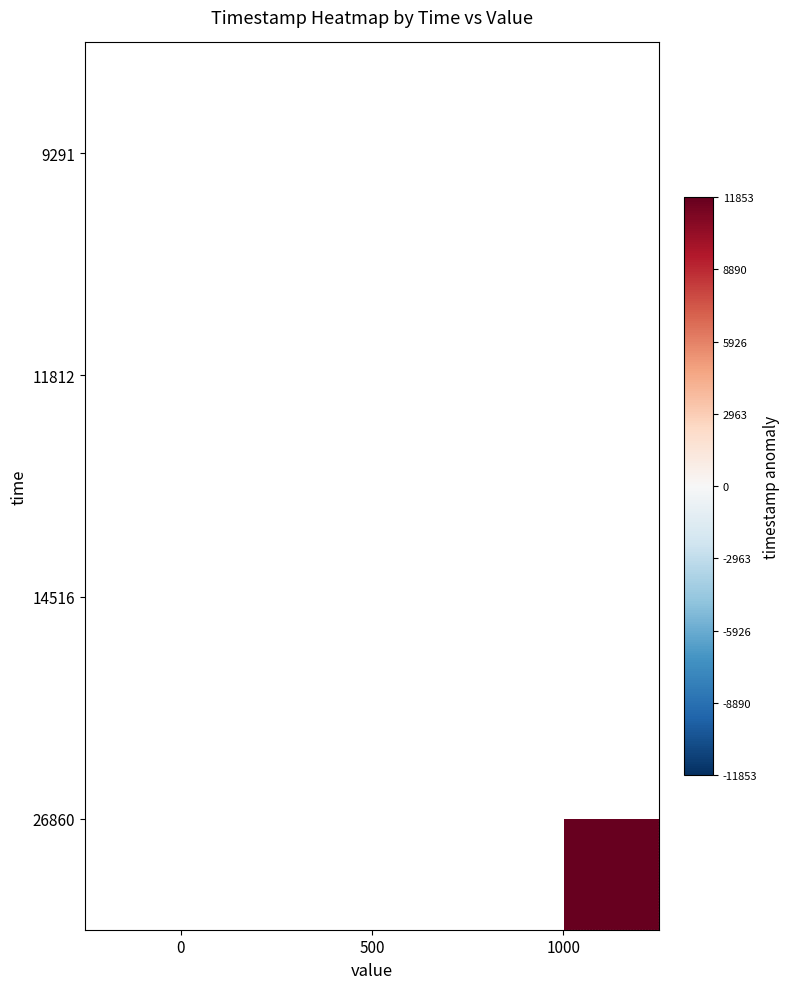

What is the smallest value displayed?

-6469.0